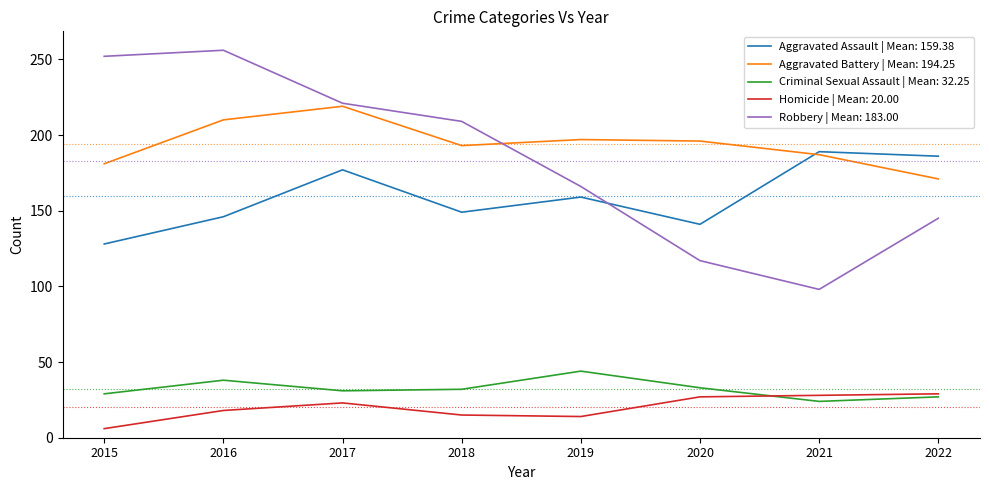

Which series has the largest range (max minus min)?

Robbery | Mean: 183.00